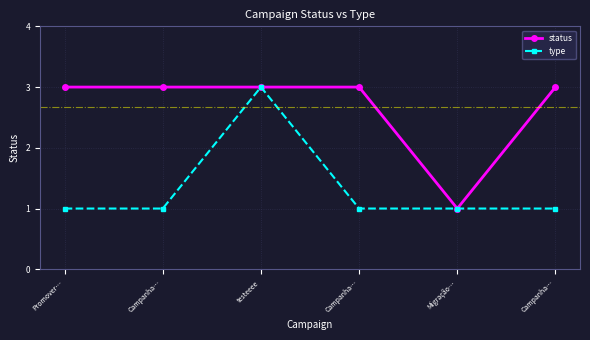

Does the chart have visible grid lines?

Yes